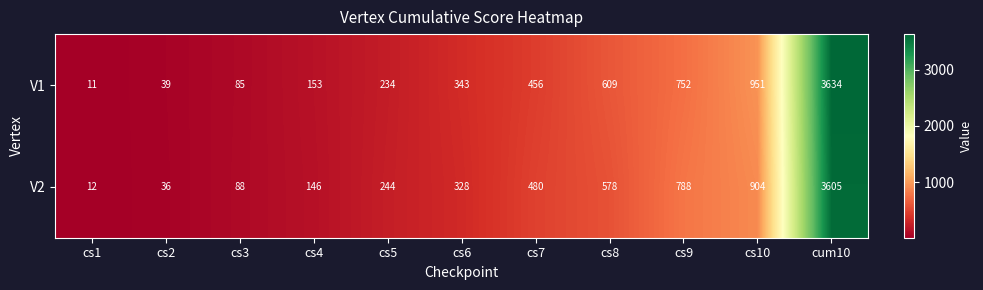

What is the difference between the second highest and second lowest values in the V2 series?

868